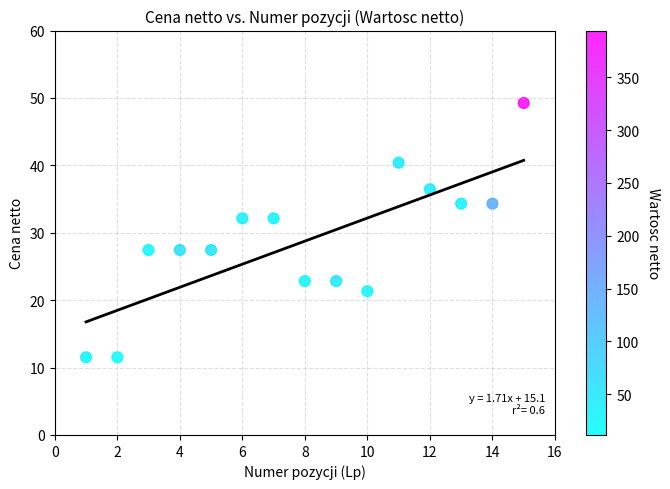

What is the range of X values (max minus min)?

14.0